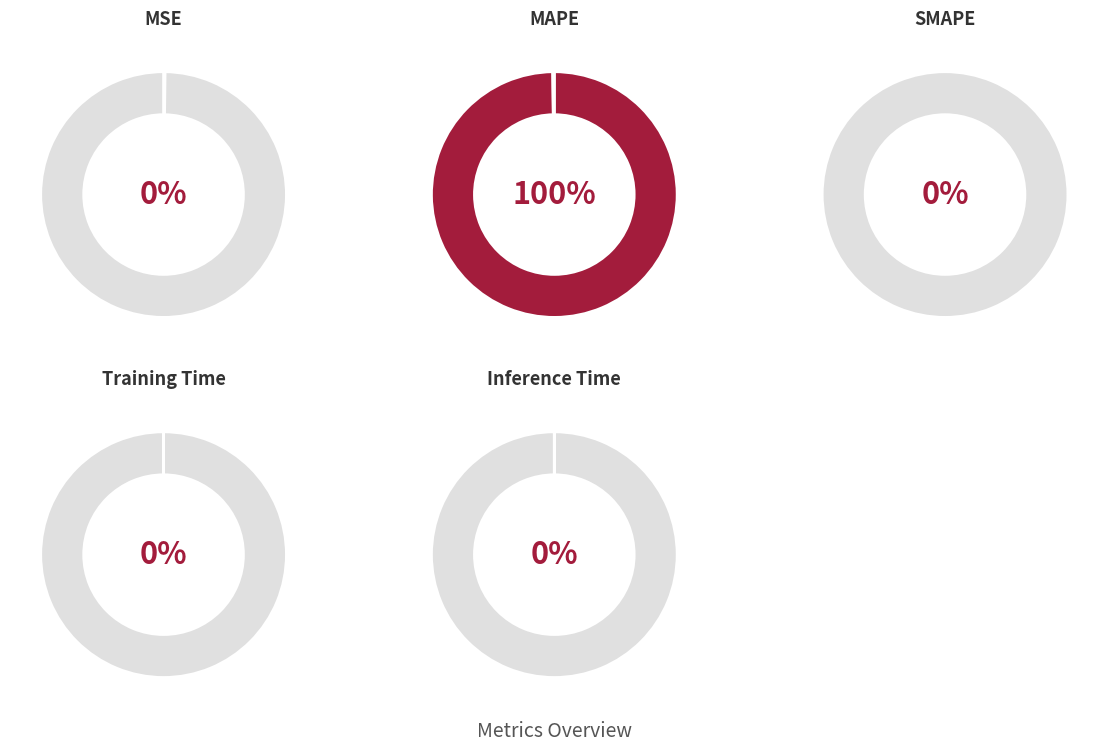

Count the number of slices in the pie.

5